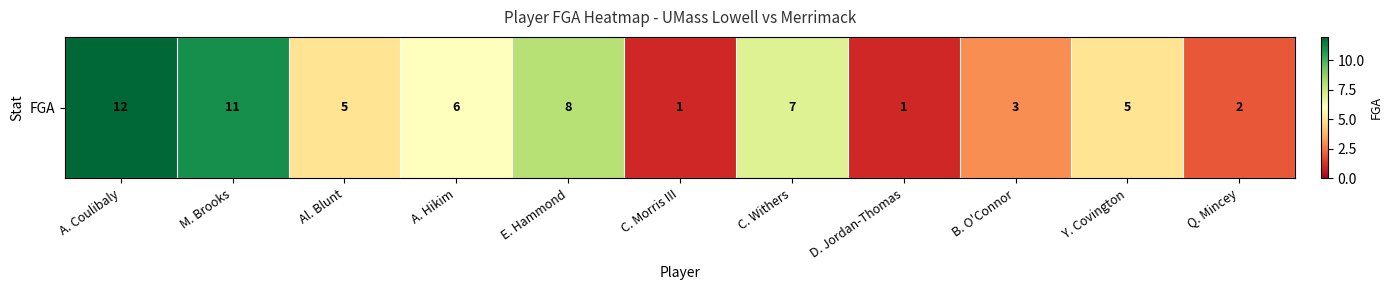

Which has a higher value, A. Coulibaly or Y. Covington?

A. Coulibaly